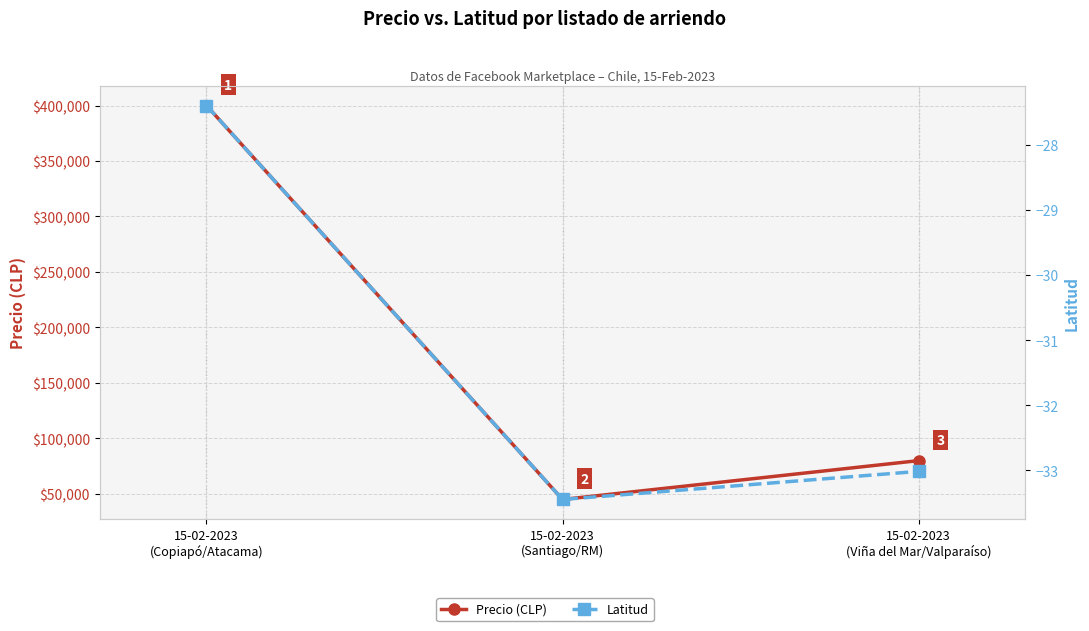

What is the sum of all Latitud values?

-93.9